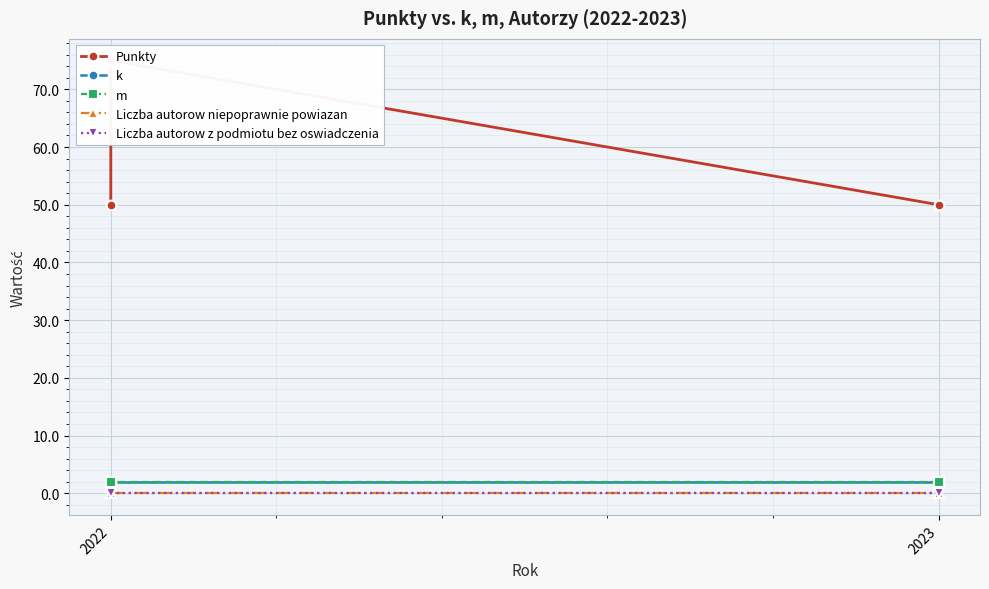

Where is Liczba autorow z podmiotu bez oswiadczenia nearest to the value 0?

2022